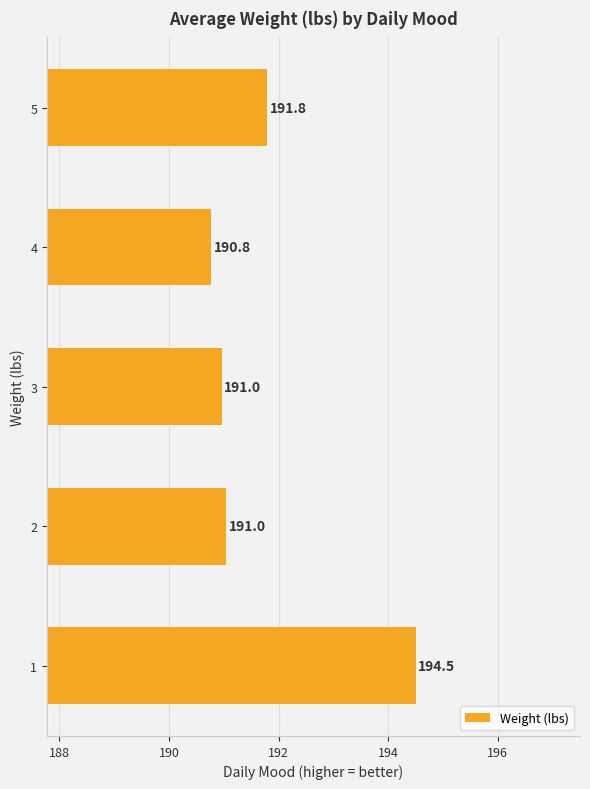

Between 2 and 5, which is larger?

5